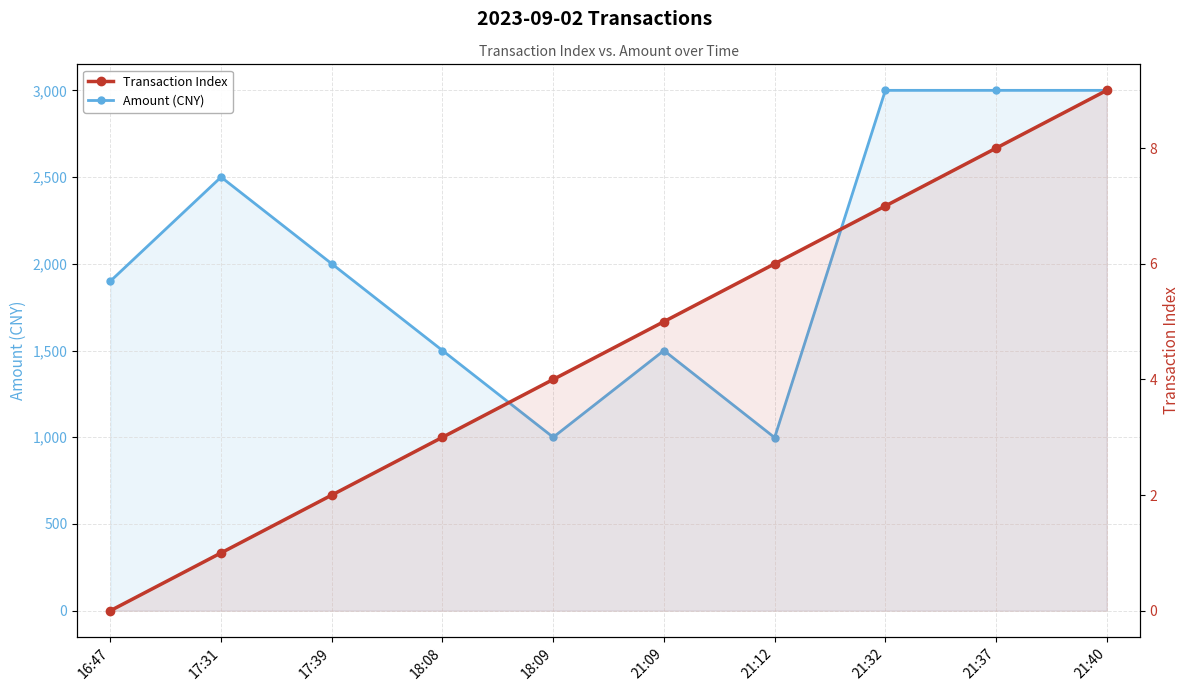

At how many categories does at least one series exceed 392?

10